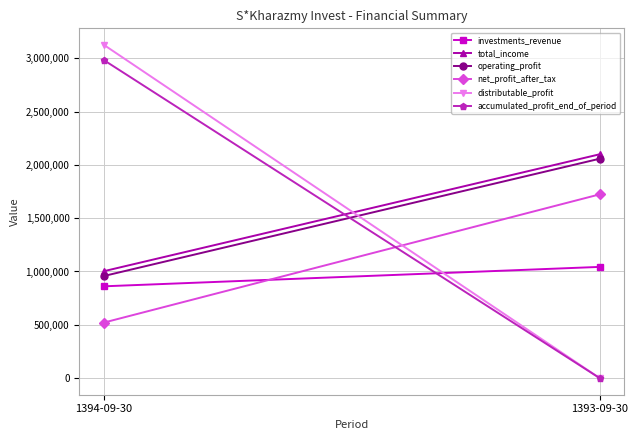

The value of operating_profit at 1394-09-30 is 958031. True or false?

True